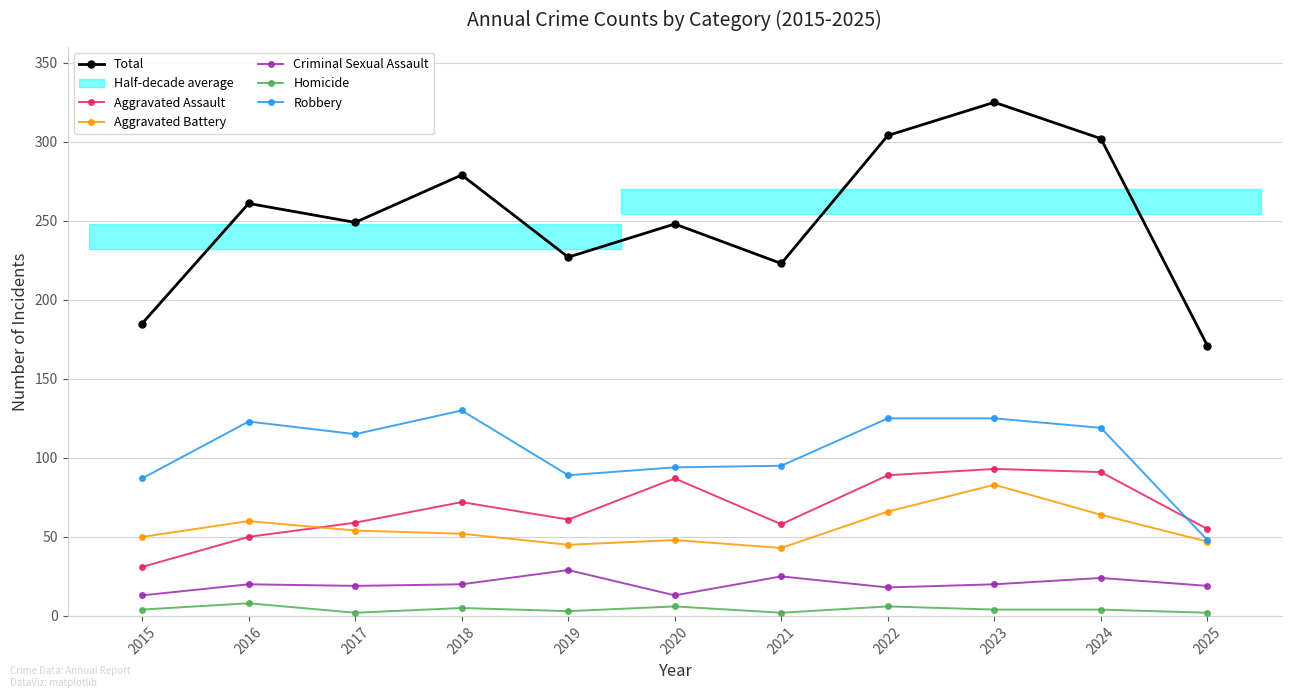

What value does the Total series have at 2015, to the nearest 10?

180